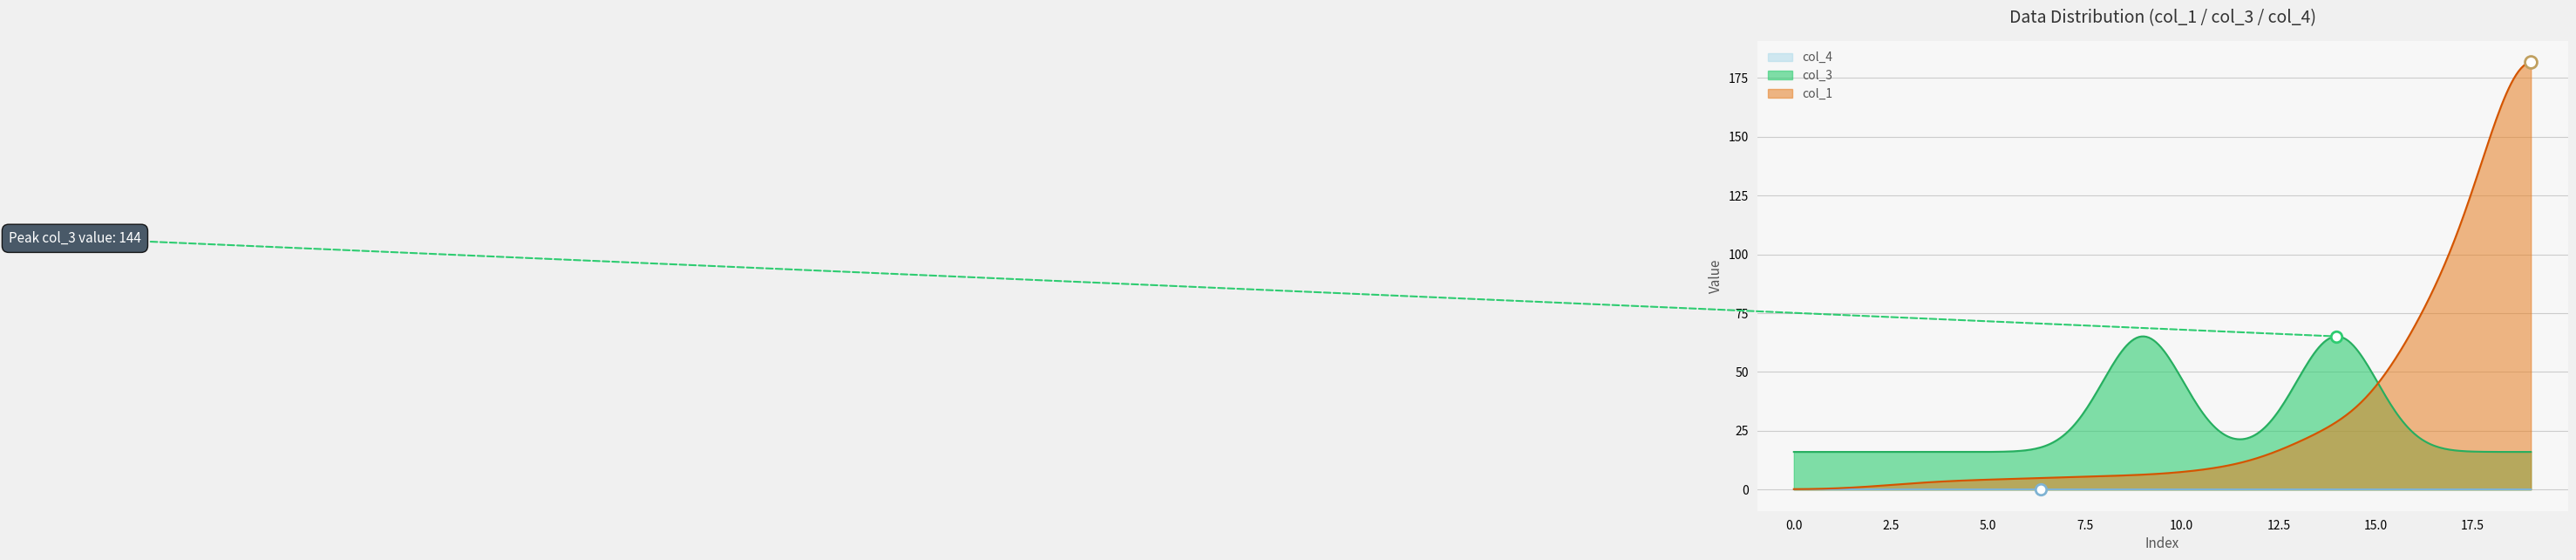

How many lines are shown in the chart?

3